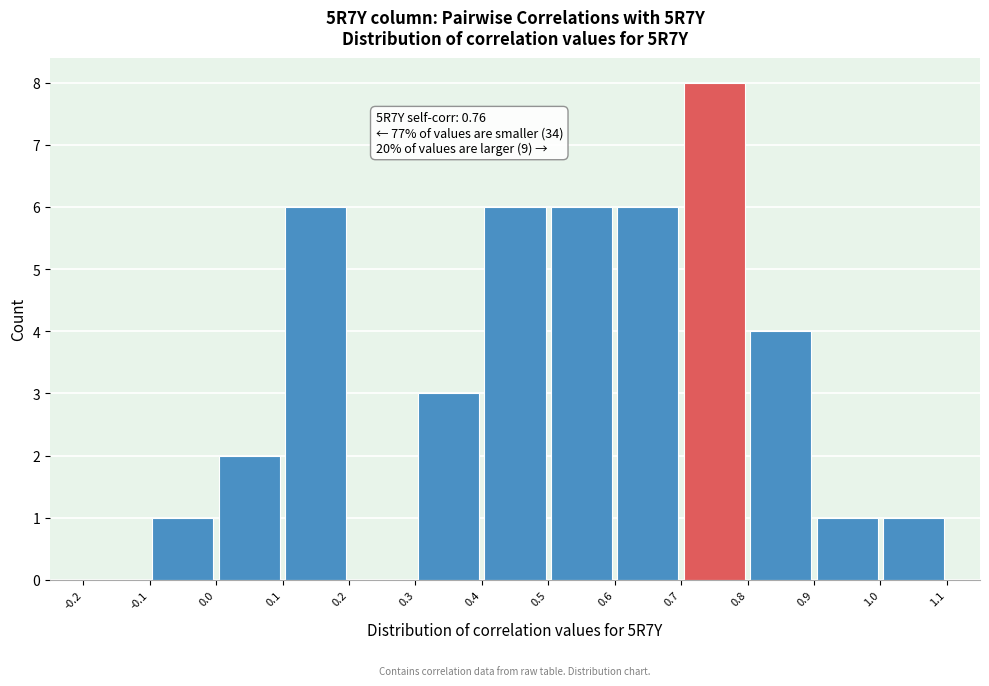

Which range on the x-axis has the tallest bar?

0.7 to 0.8